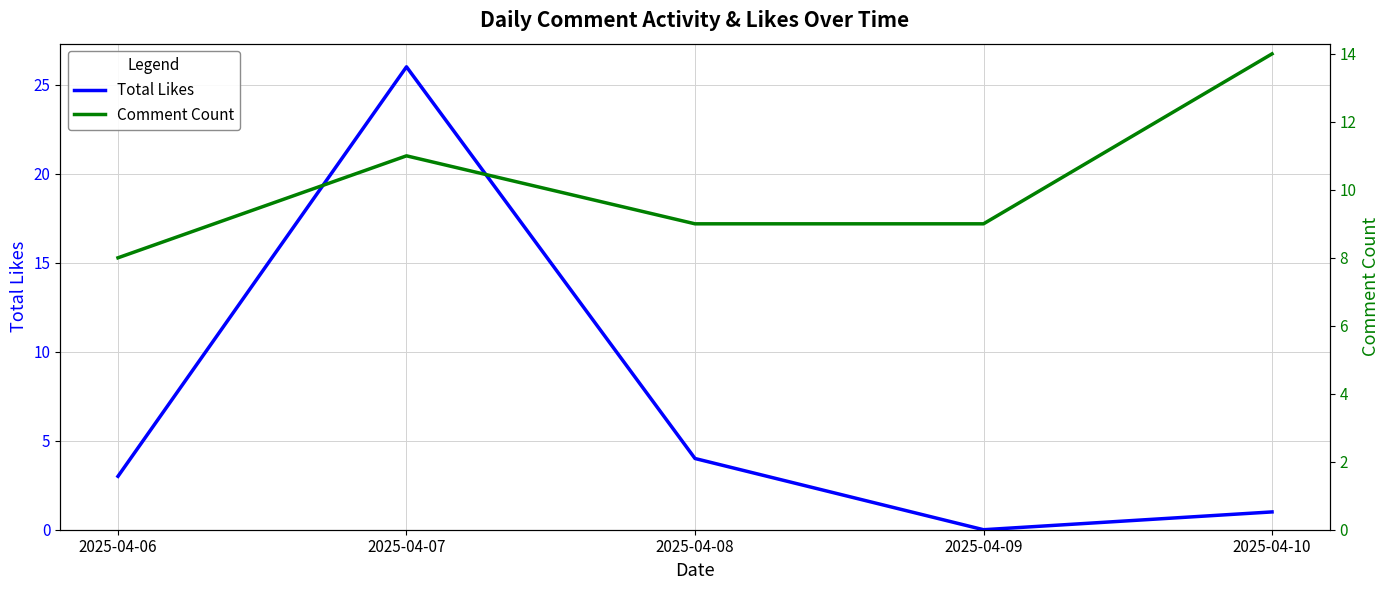

Reading left to right, extract all data points from this chart.

Total Likes: 3	26	4	0	1
Comment Count: 8	11	9	9	14